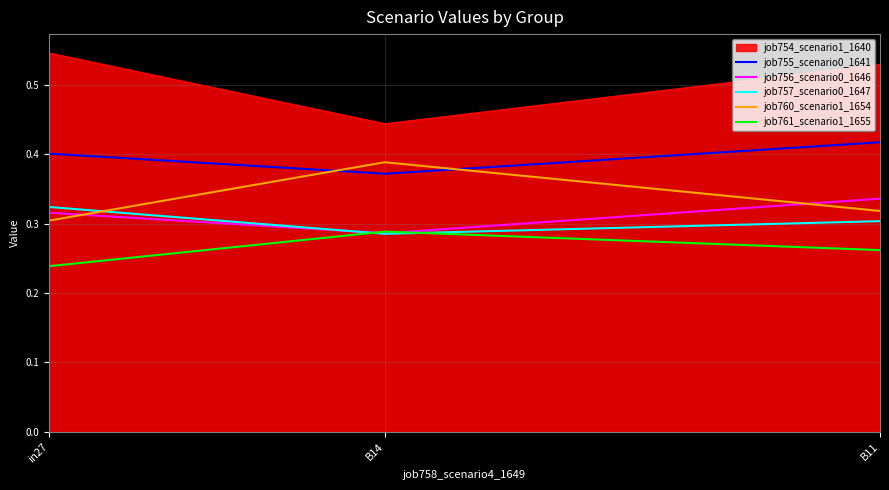

How many categories are shown in the chart?

3